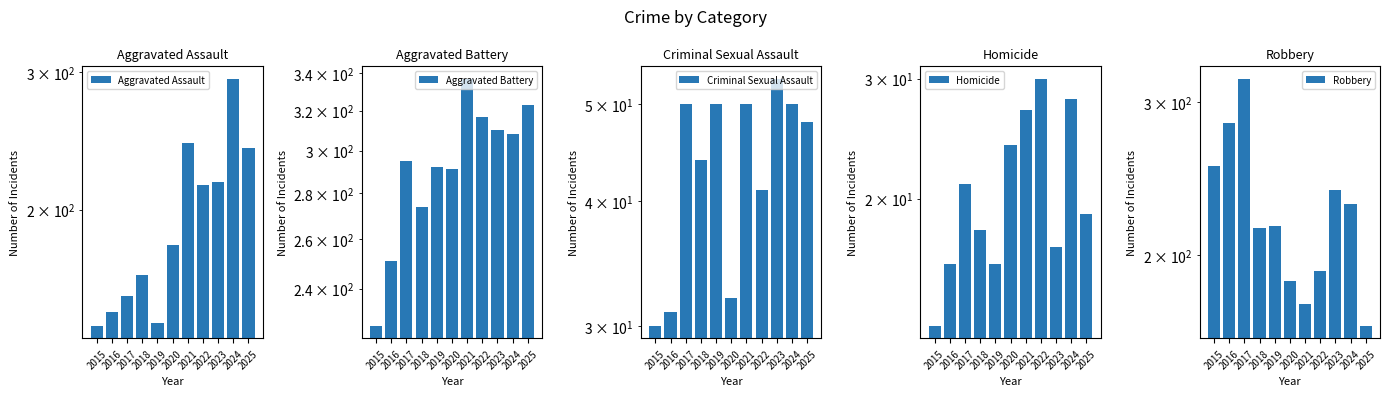

Is it true that Criminal Sexual Assault equals 16 at 2023?

False